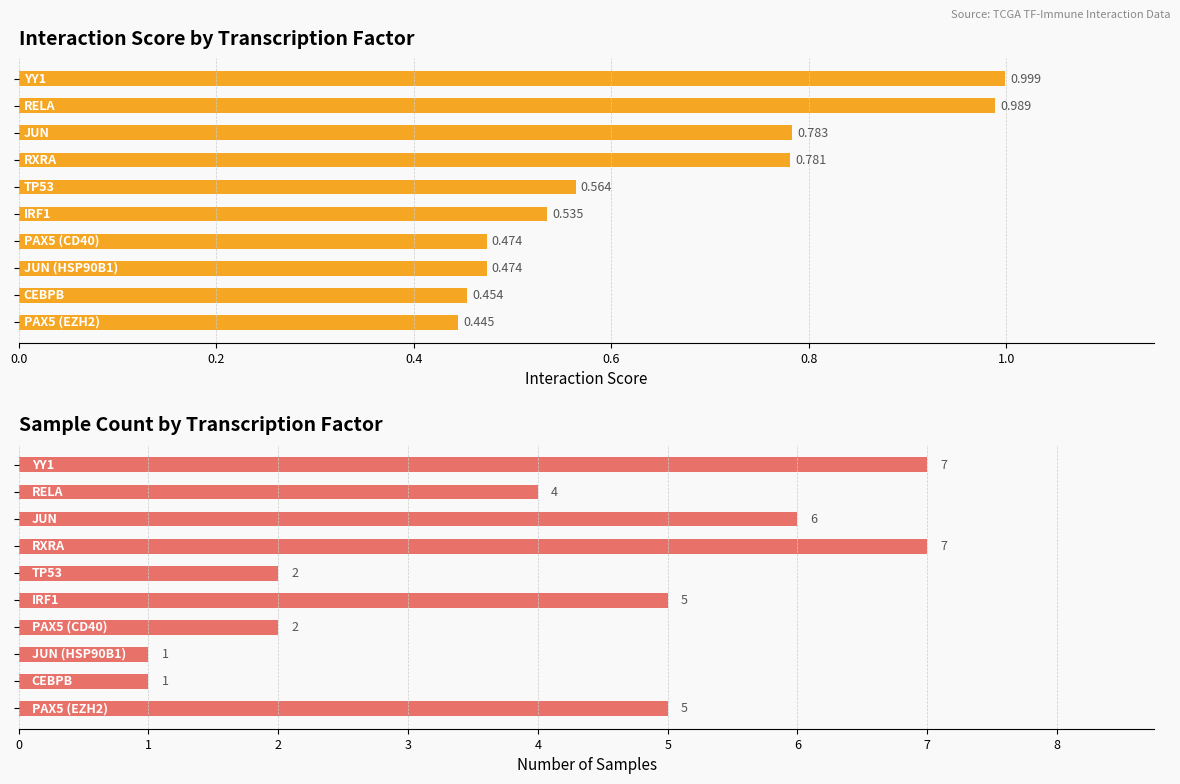

True or false: Sample Count has a value of 7.0 at 0.6.

True